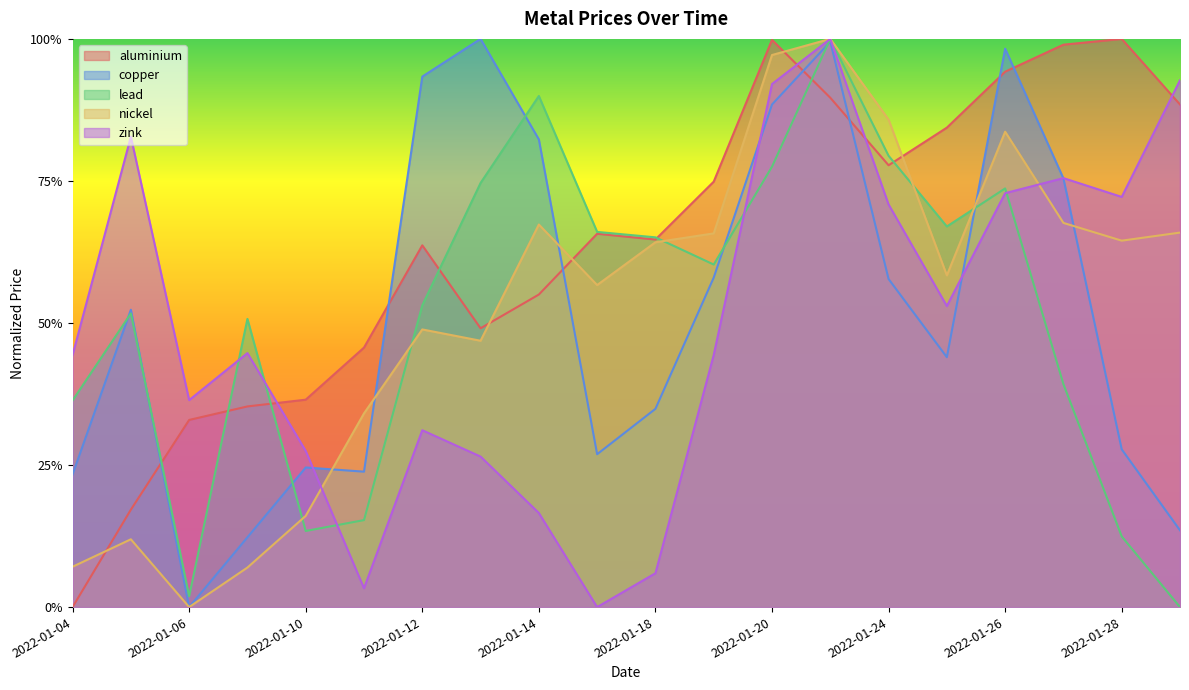

What is the difference between the zink values at 2022-01-24 and 2022-01-19?

0.3